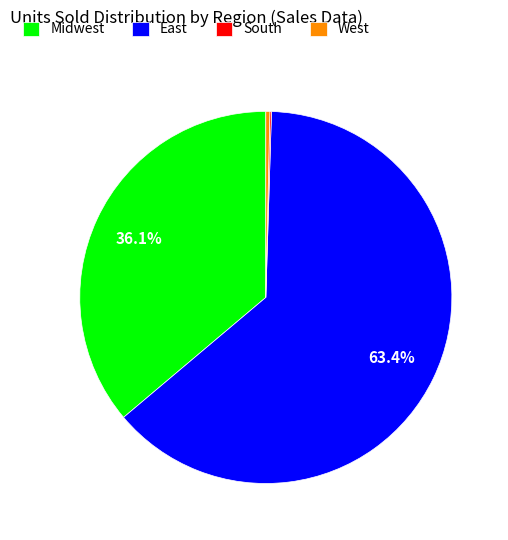

What is the ratio of the value at Midwest to the value at East?

0.6